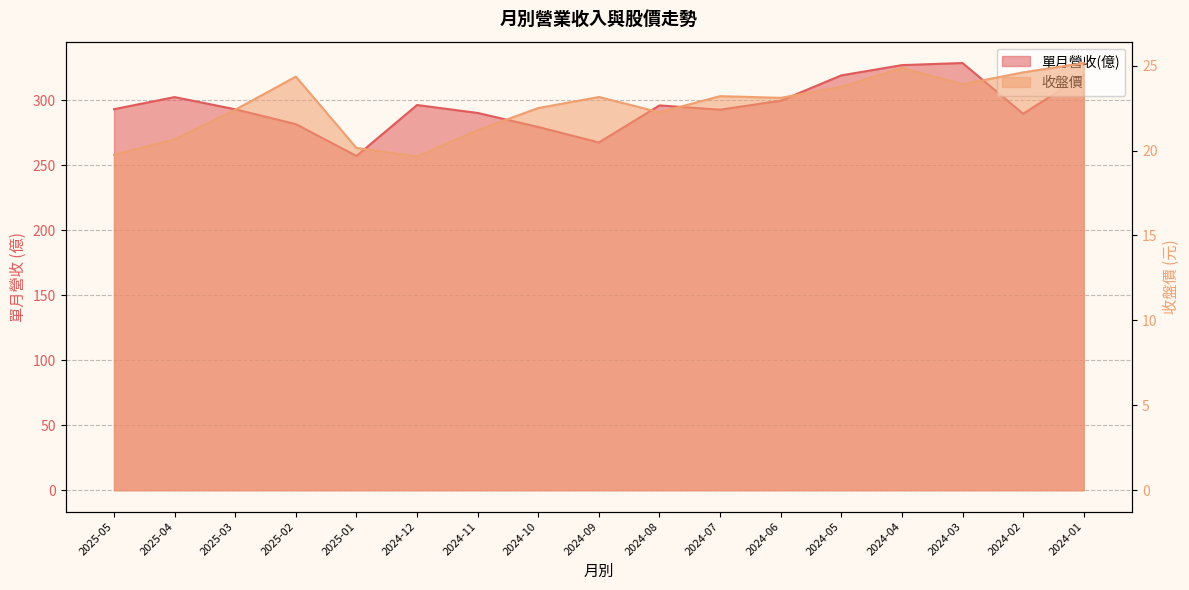

True or false: 單月營收(億) has a value of 292.7 at 2024-07.

True